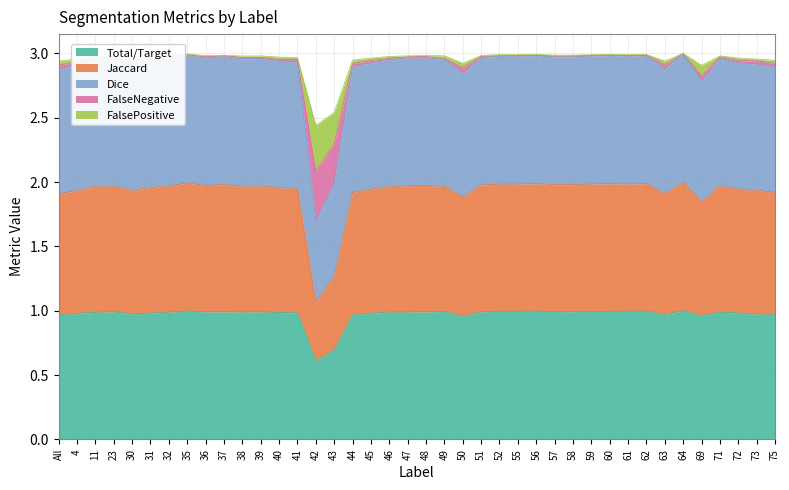

Which category has the lowest value in the Total/Target series?

42